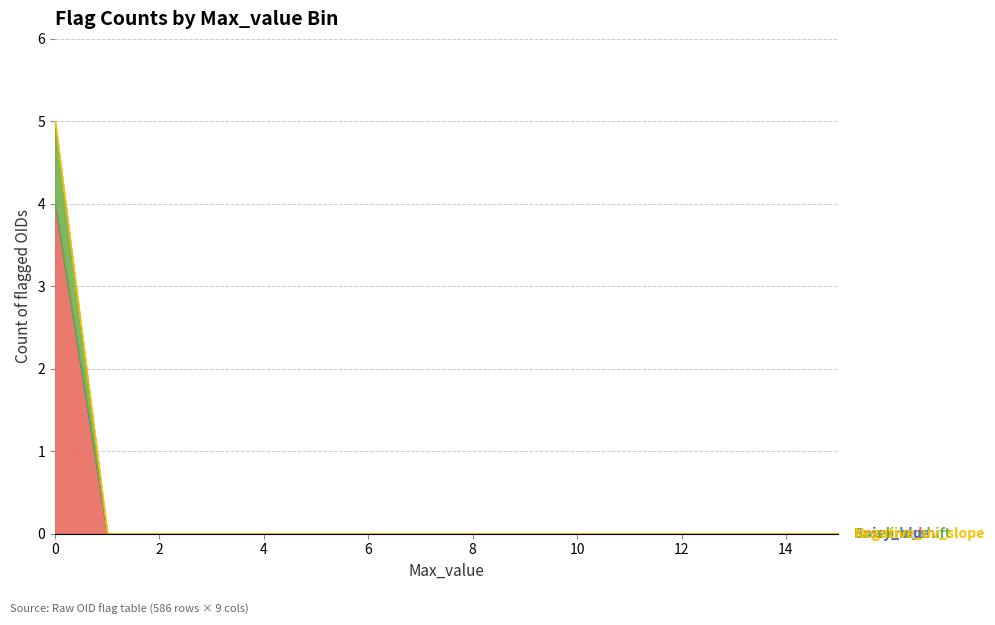

Reading left to right, list all the values displayed in this chart.

Noisy_red: 0=4	1=0	2=0	3=0	4=0	5=0	6=0	7=0	8=0	9=0	10=0	11=0	12=0	13=0	14=0	15=0
Noisy_blue: 0=0	1=0	2=0	3=0	4=0	5=0	6=0	7=0	8=0	9=0	10=0	11=0	12=0	13=0	14=0	15=0
Baseline_shift: 0=1	1=0	2=0	3=0	4=0	5=0	6=0	7=0	8=0	9=0	10=0	11=0	12=0	13=0	14=0	15=0
Negative_uv_slope: 0=0	1=0	2=0	3=0	4=0	5=0	6=0	7=0	8=0	9=0	10=0	11=0	12=0	13=0	14=0	15=0